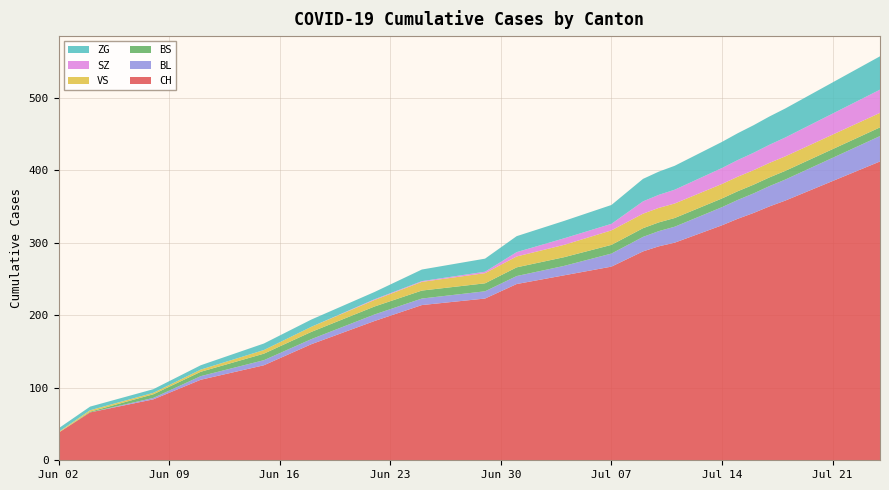

Reading right to left, transcribe all the data shown in this chart.

CH: 412	403	394	385	376	367	358	350	341	333	324	316	308	300	295	288	267	255	243	223	214	192	160	131	111	84	66	38
BL: 35	34	33	32	31	30	29	28	27	26	25	24	23	22	21	20	18	13	11	10	9	9	7	7	5	2	0	0
BS: 12	12	12	12	12	12	12	12	12	12	12	12	12	12	12	12	12	12	12	11	11	11	10	9	6	5	1	0
VS: 20	20	20	20	20	20	20	20	20	20	20	20	20	20	20	20	20	17	15	14	12	9	7	5	3	2	2	1
SZ: 32	31	30	29	28	27	26	25	24	23	22	21	20	19	18	17	9	9	6	2	1	1	0	0	0	0	0	0
ZG: 46	45	44	43	42	41	40	39	38	37	36	35	34	33	32	31	26	24	22	18	16	10	10	9	6	5	5	5